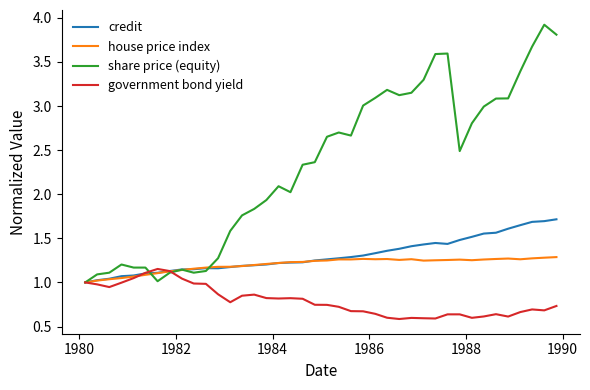

Which series has the widest spread of values?

share price (equity)